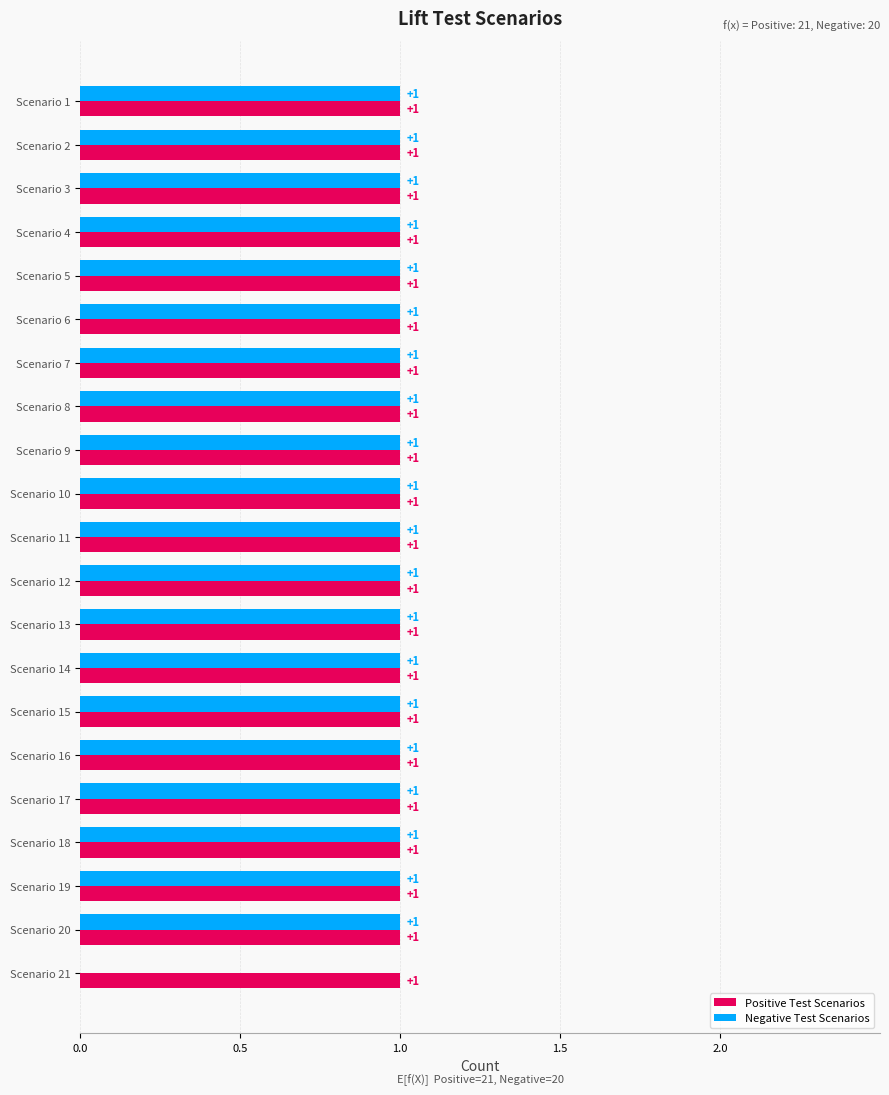

What are all the series names shown in the legend?

Positive Test Scenarios, Negative Test Scenarios